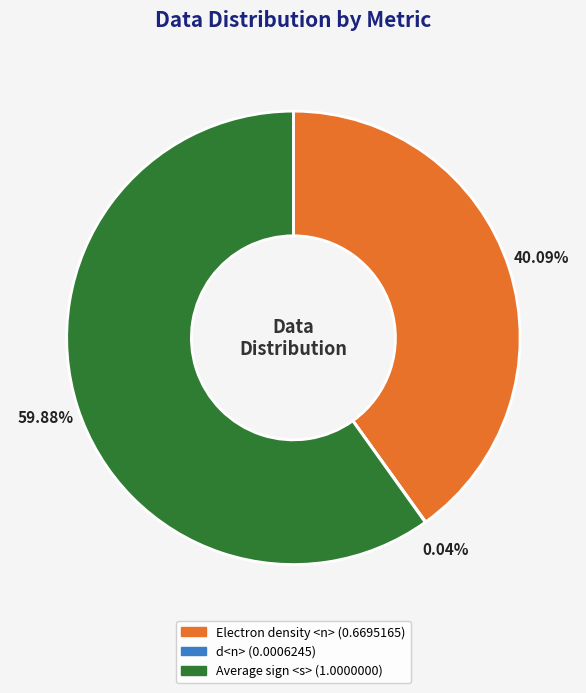

Approximately how many times larger is the value at Electron density <n> compared to Average sign <s>?

0.7